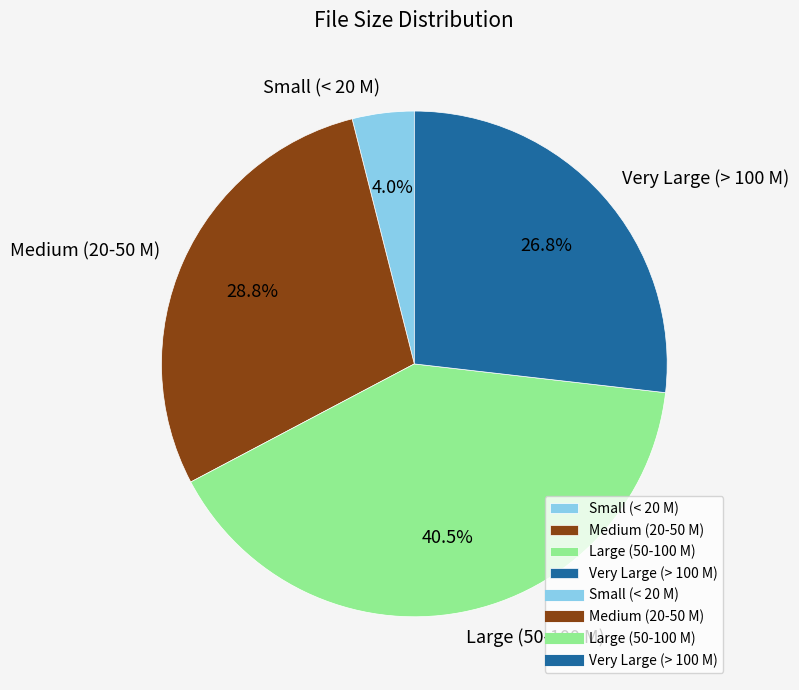

Which slice is the largest?

Large (50-100 M)